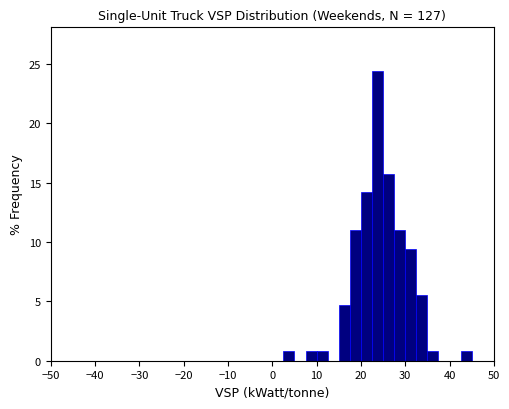

Around what value on the x-axis is the tallest bar? Give the approximate position of its centre, as read against the axis.

24